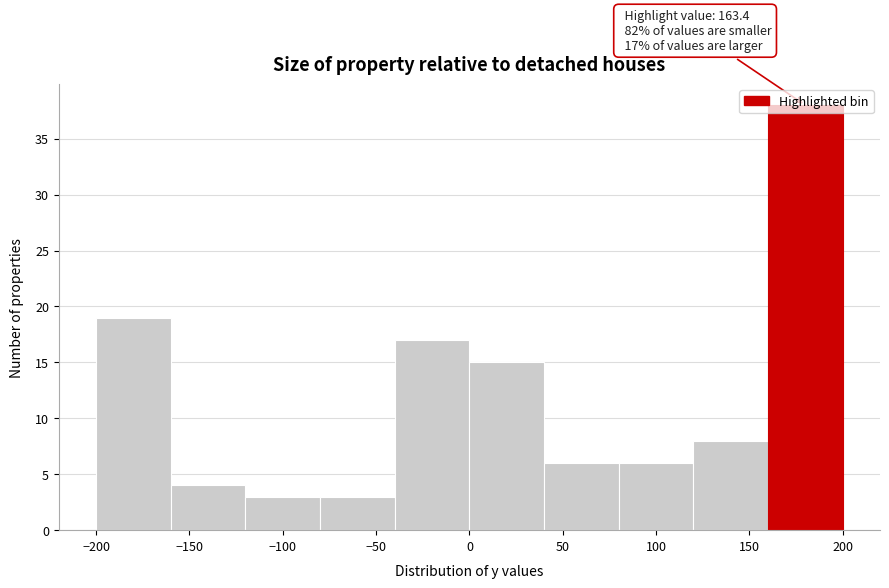

Which range on the x-axis has the tallest bar?

160 to 200